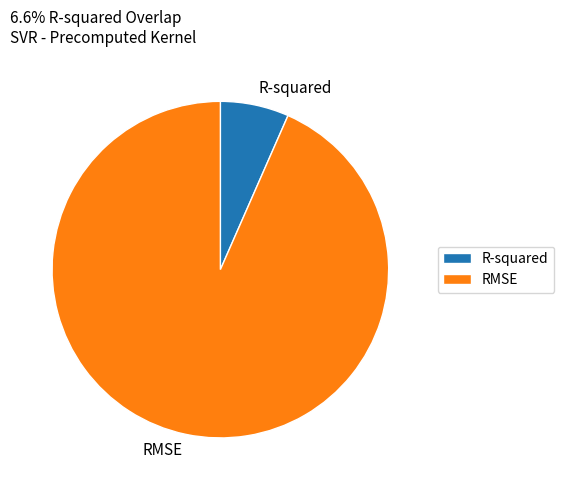

How many slices are in this pie chart?

2